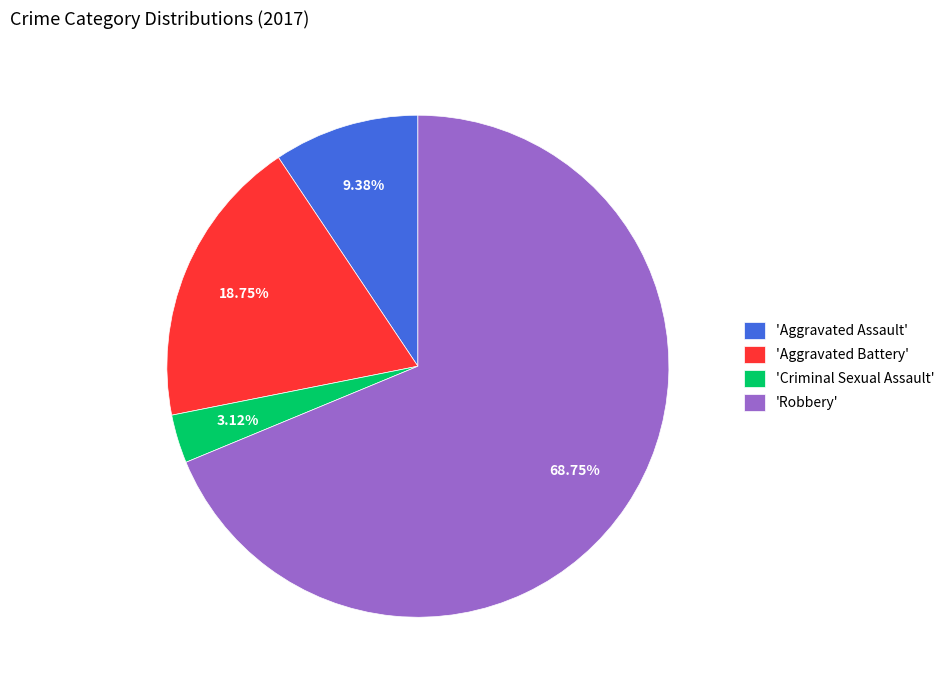

To the nearest percent, what is the average slice percentage?

25%